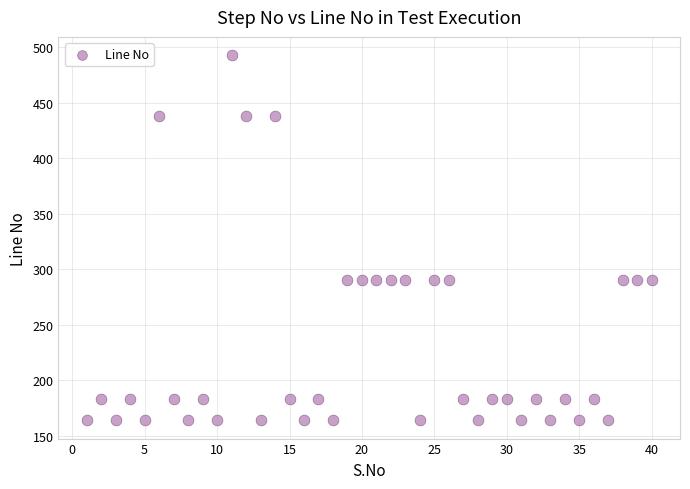

What is the range of Y values (max minus min)?

329